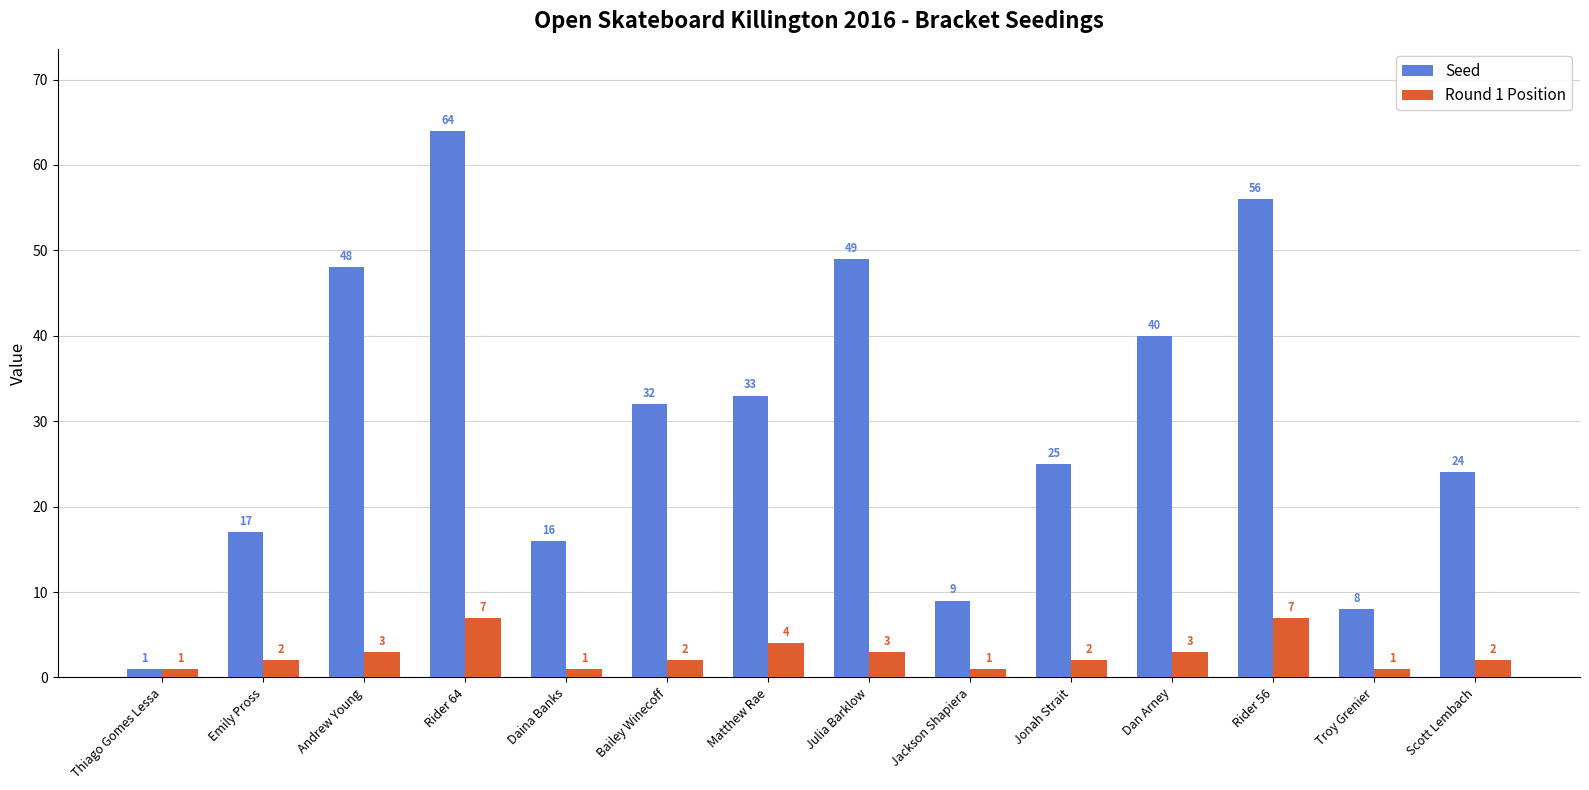

At which category is the sum across all series the highest?

Rider 64